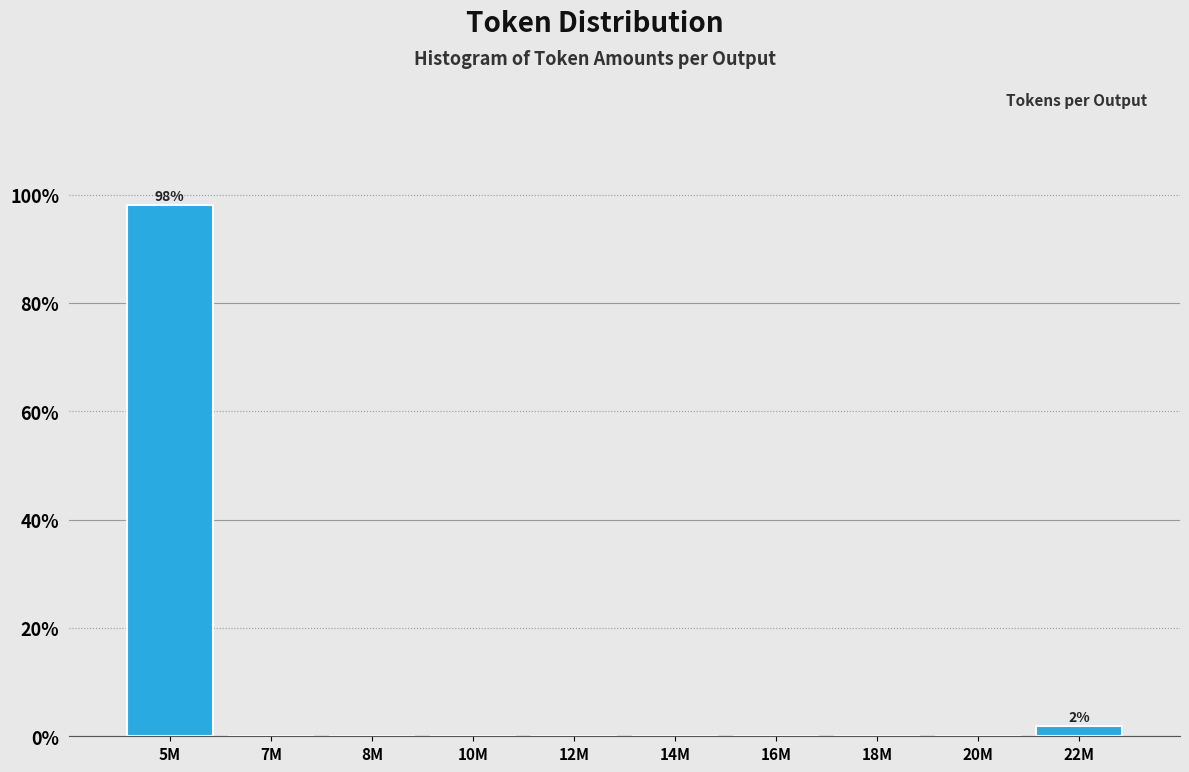

Reading right to left, what are all the values shown in this chart?

22M=1.9	20M=0.0	18M=0.0	16M=0.0	14M=0.0	12M=0.0	10M=0.0	8M=0.0	7M=0.0	5M=98.1